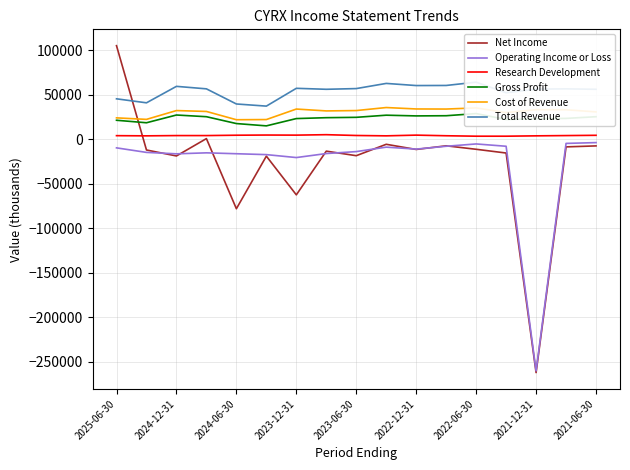

What are all the series names shown in the legend?

Net Income, Operating Income or Loss, Research Development, Gross Profit, Cost of Revenue, Total Revenue